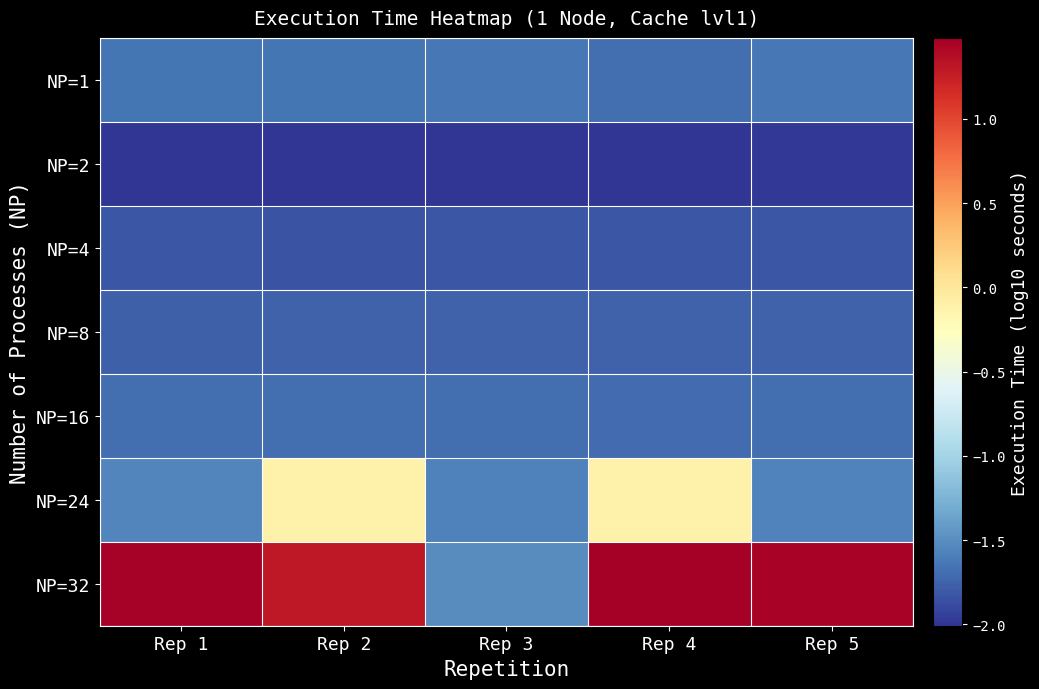

Which series changed the most between Rep 1 and Rep 5?

NP=32